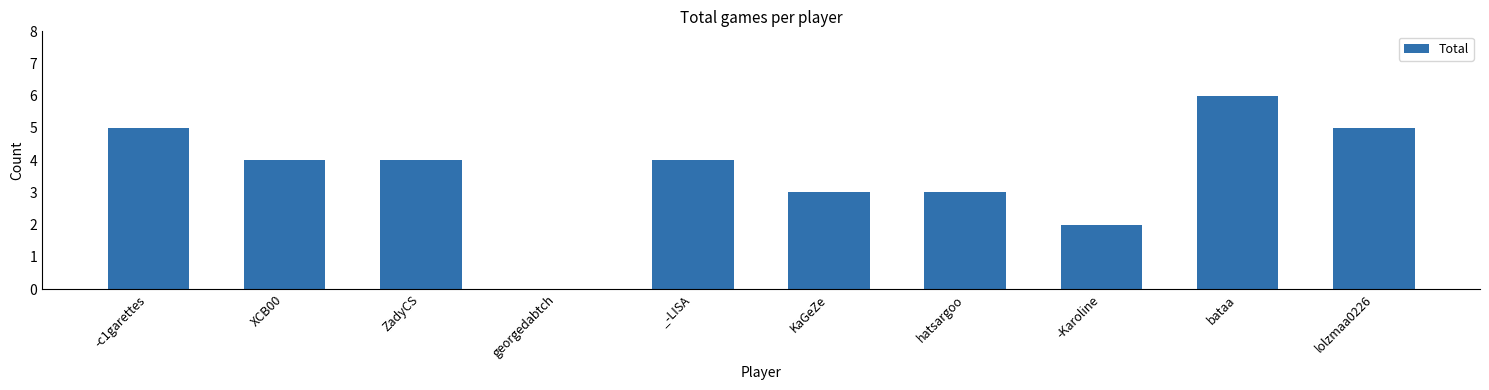

What is the sum of all values?

36